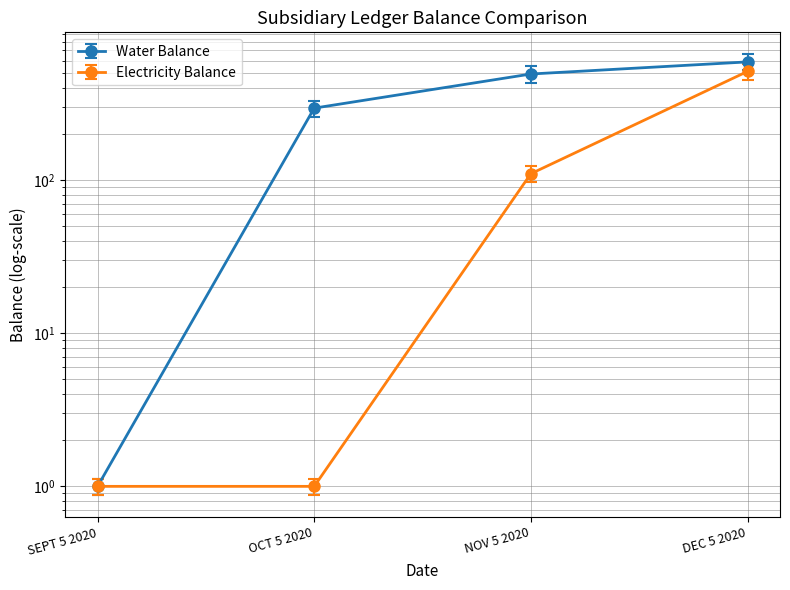

Is it true that Electricity Balance equals 47.6 at NOV 5 2020?

False